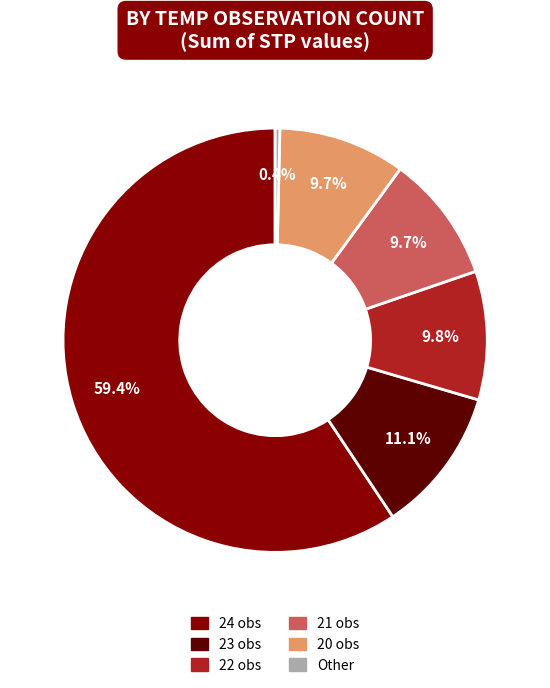

Is there a majority slice in this chart?

Yes